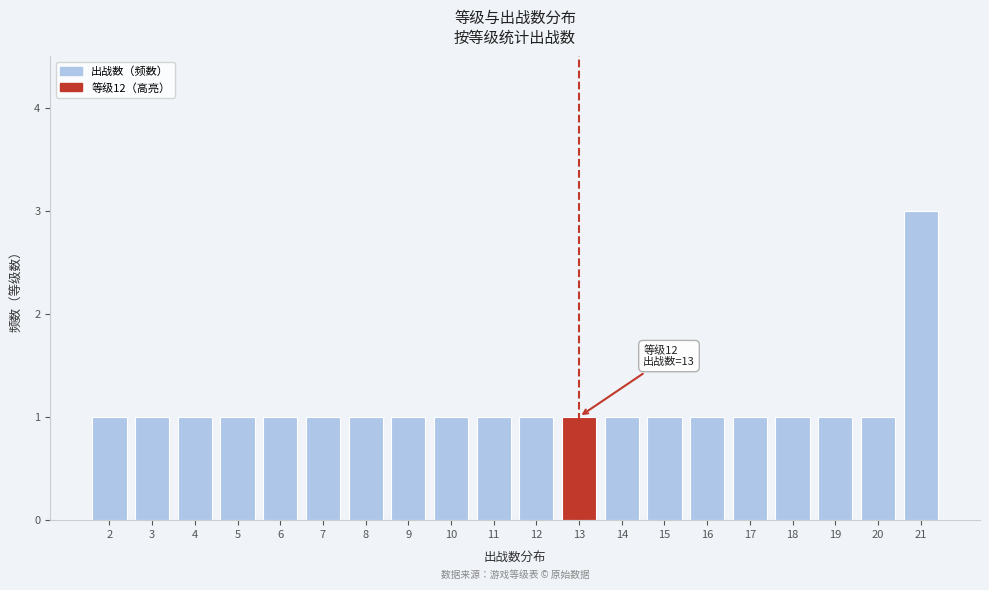

Reading right to left, extract all data points from this chart.

3	1	1	1	1	1	1	1	1	1	1	1	1	1	1	1	1	1	1	1